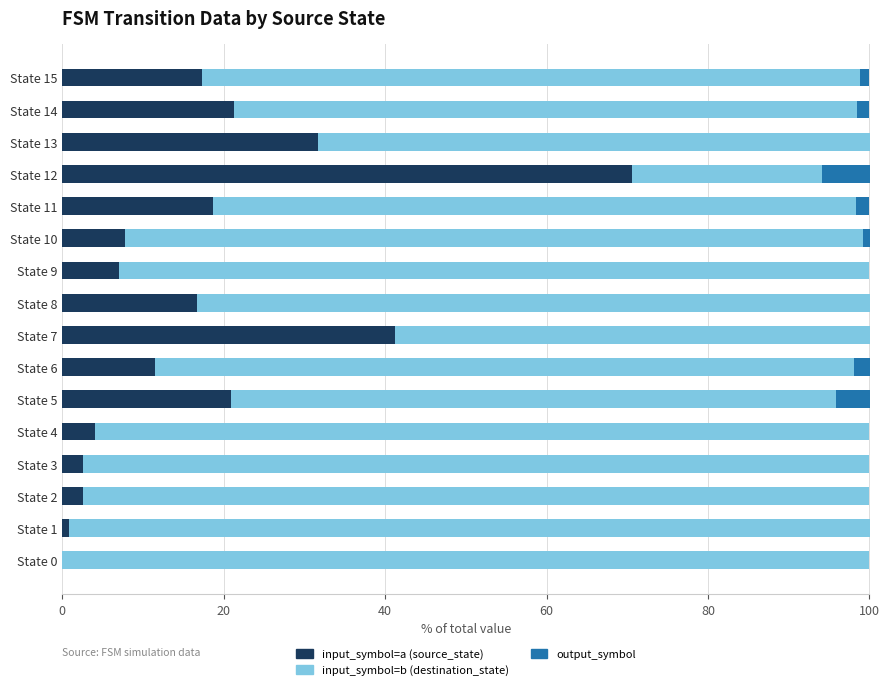

Where is input_symbol=a (source_state) nearest to the value 35?

State 13